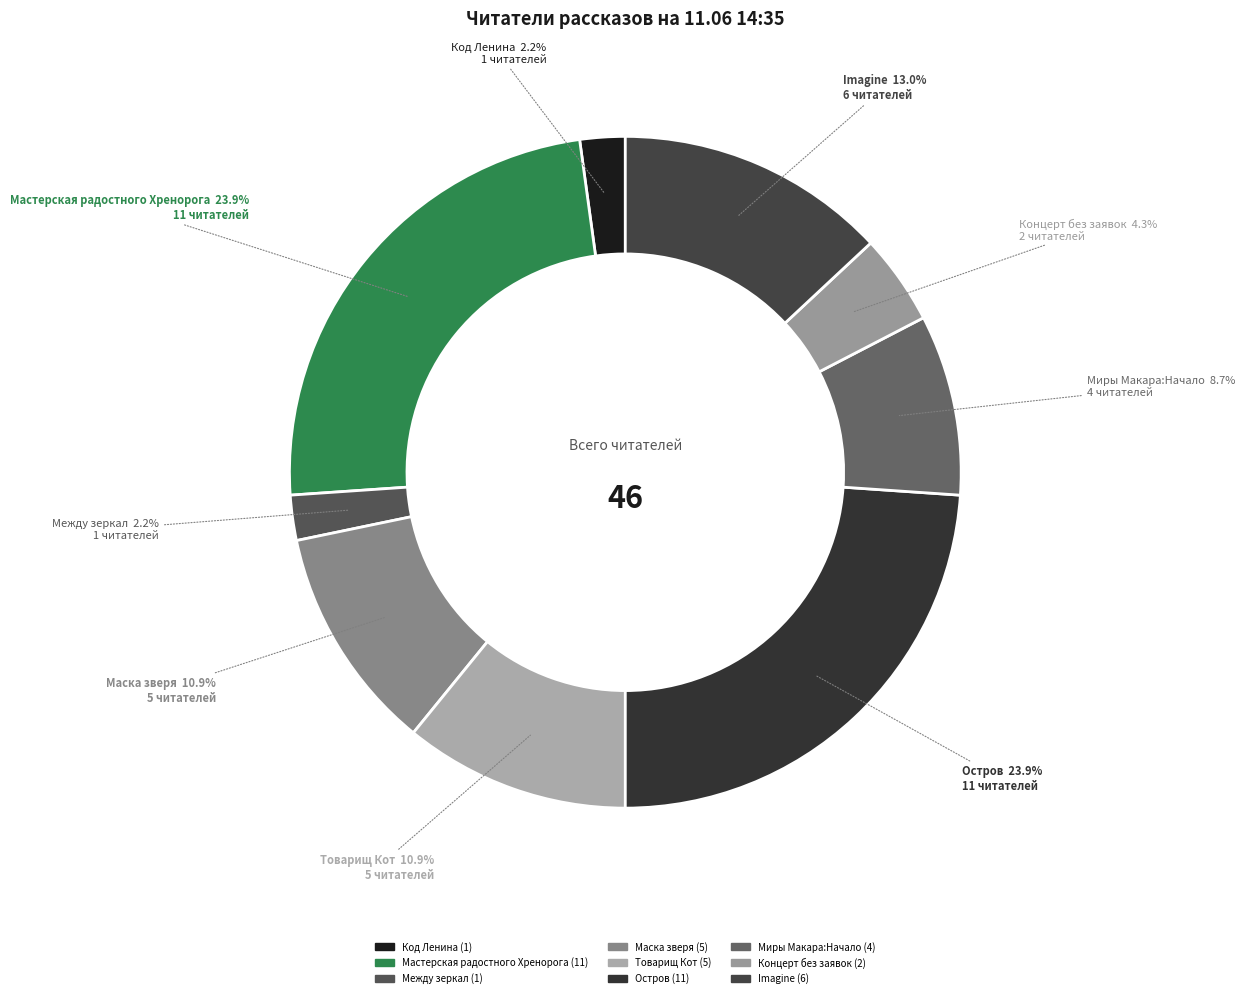

Which category has the biggest portion of the pie?

Мастерская радостного Хренорога